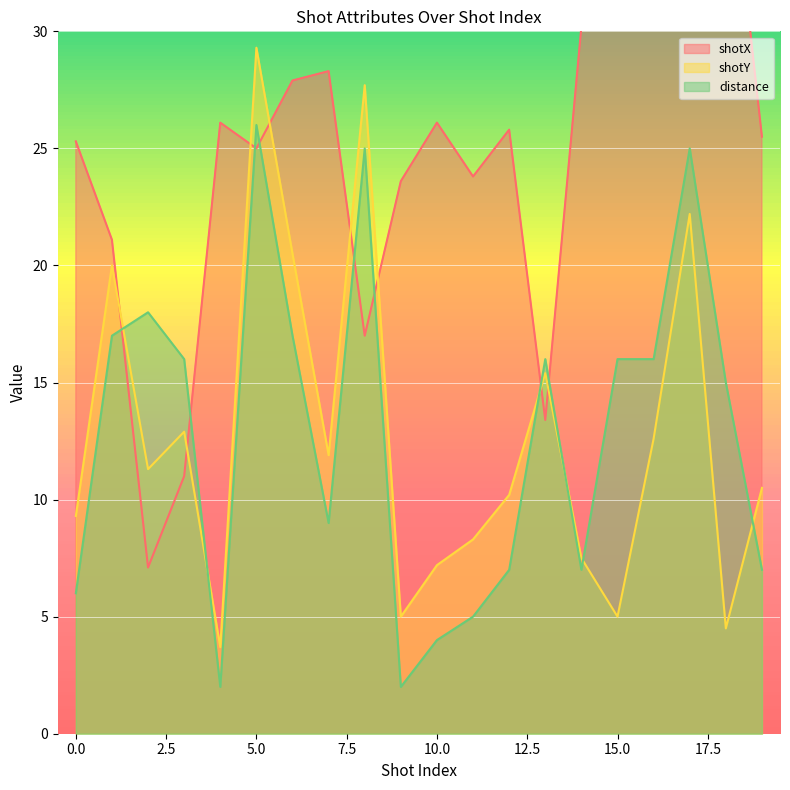

At which label is distance closest to 14?

18